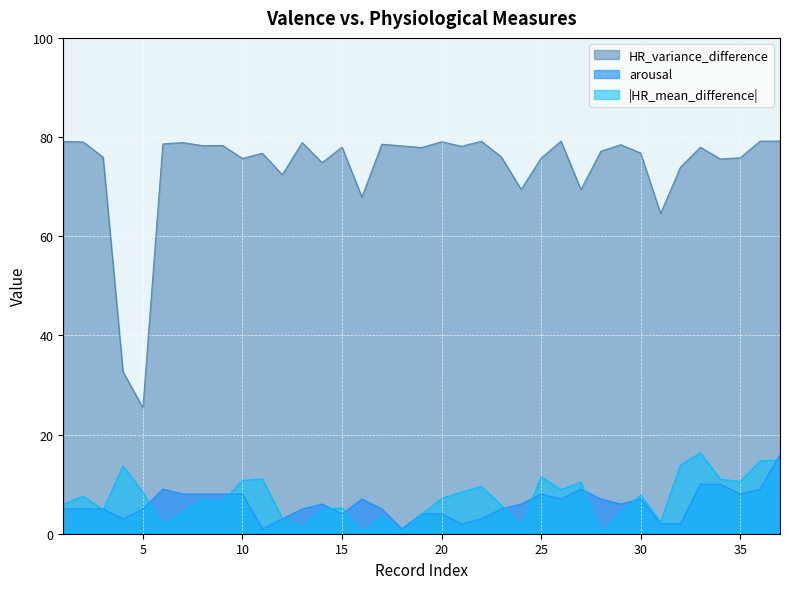

What is the lowest value of the arousal series?

1.0